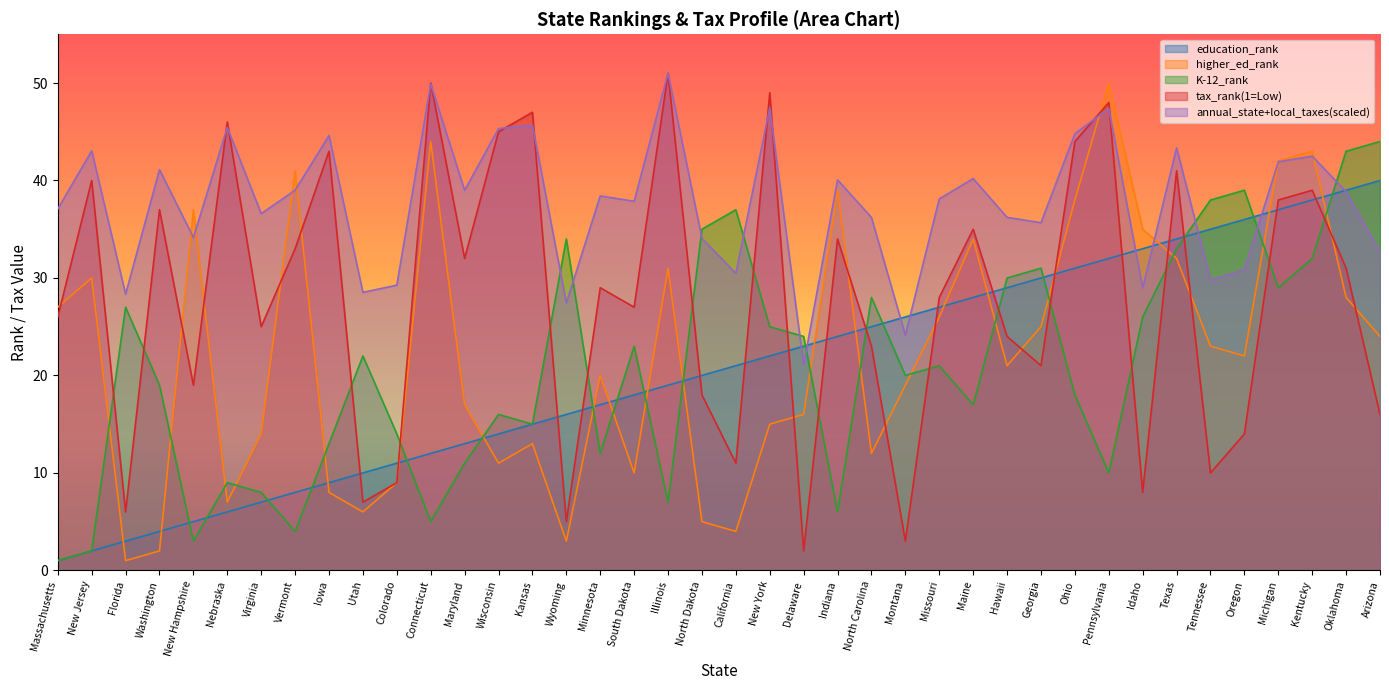

What is the spread (max minus min) of values at New York?

34.0